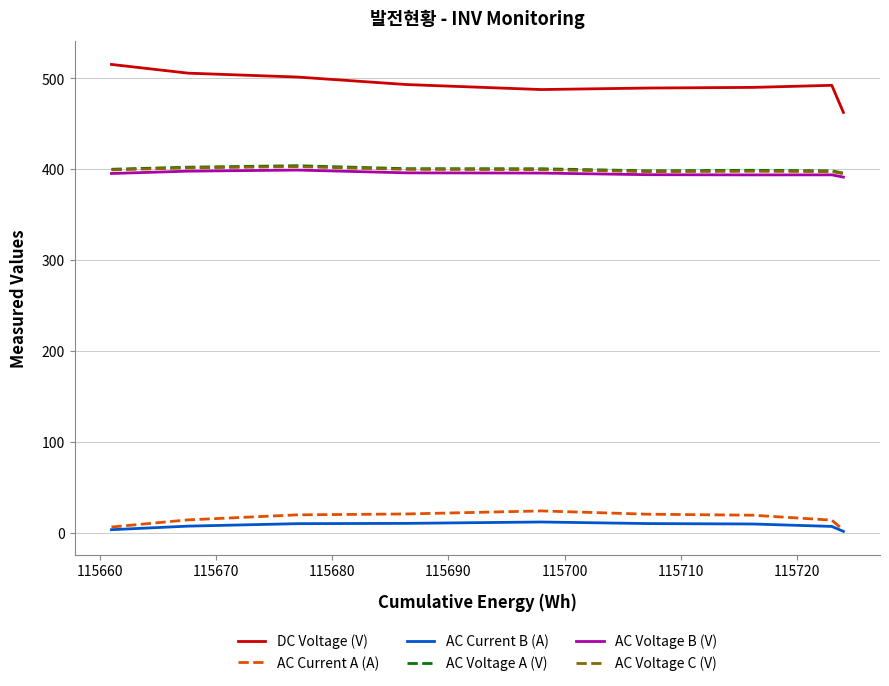

Which series has the largest total across all categories?

DC Voltage (V)